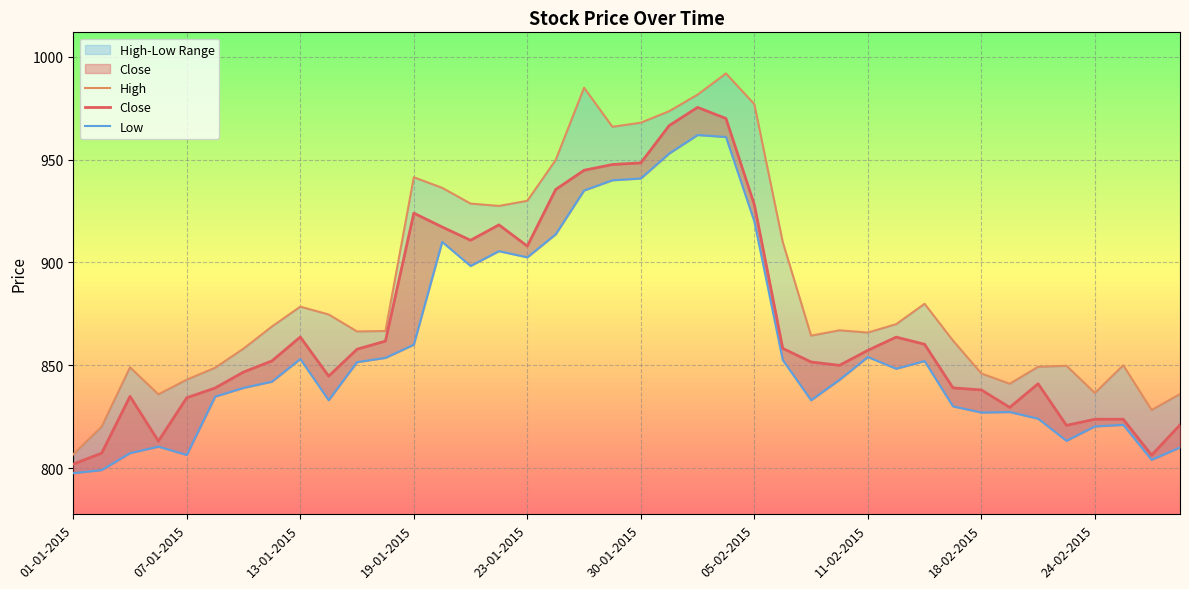

Reading left to right, what are all the values shown in this chart?

High: 806.6	820.1	849.0	835.9	843.0	848.8	858.1	868.9	878.5	874.7	866.5	866.6	941.5	936.3	928.6	927.5	930.0	949.9	985.0	966.0	968.0	973.6	981.6	992.0	977.0	910.0	864.4	867.0	865.9	870.0	879.9	862.0	846.0	841.0	849.2	849.8	836.5	850.0	828.2	836.0
Close: 801.9	807.2	834.9	813.1	834.2	839.0	846.7	852.1	863.8	844.7	857.8	861.8	924.0	917.2	910.8	918.3	908.0	935.5	944.9	947.6	948.5	966.6	975.5	970.0	928.1	858.2	851.6	850.0	857.2	863.7	860.2	839.0	838.0	829.5	841.0	820.8	823.8	823.8	806.2	821.0
Low: 797.5	799.0	807.2	810.4	806.4	834.8	839.0	842.0	853.0	833.0	851.5	853.6	860.0	910.0	898.3	905.5	902.5	913.7	935.0	940.0	940.9	953.0	962.0	961.0	920.0	852.6	833.0	842.9	854.0	848.3	852.0	830.0	827.0	827.2	824.0	813.2	820.2	821.0	804.0	810.0